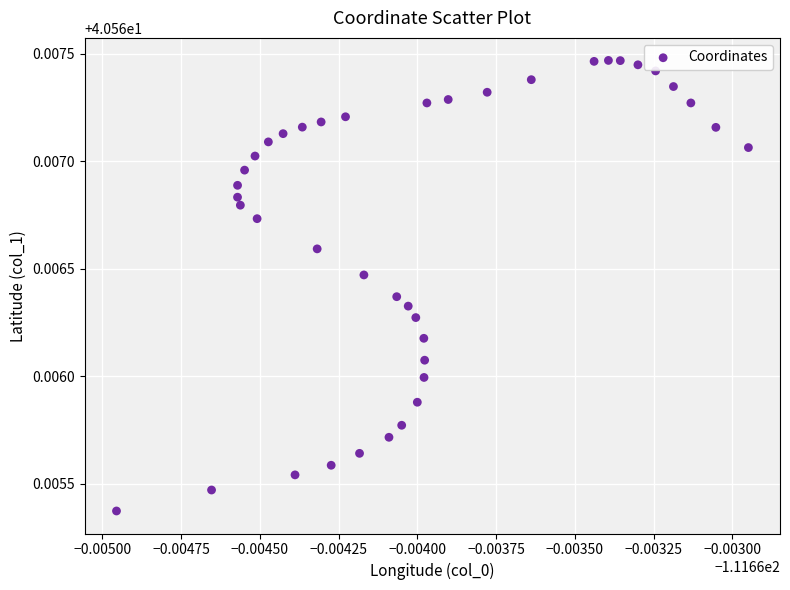

Count the number of points in this scatter plot.

40